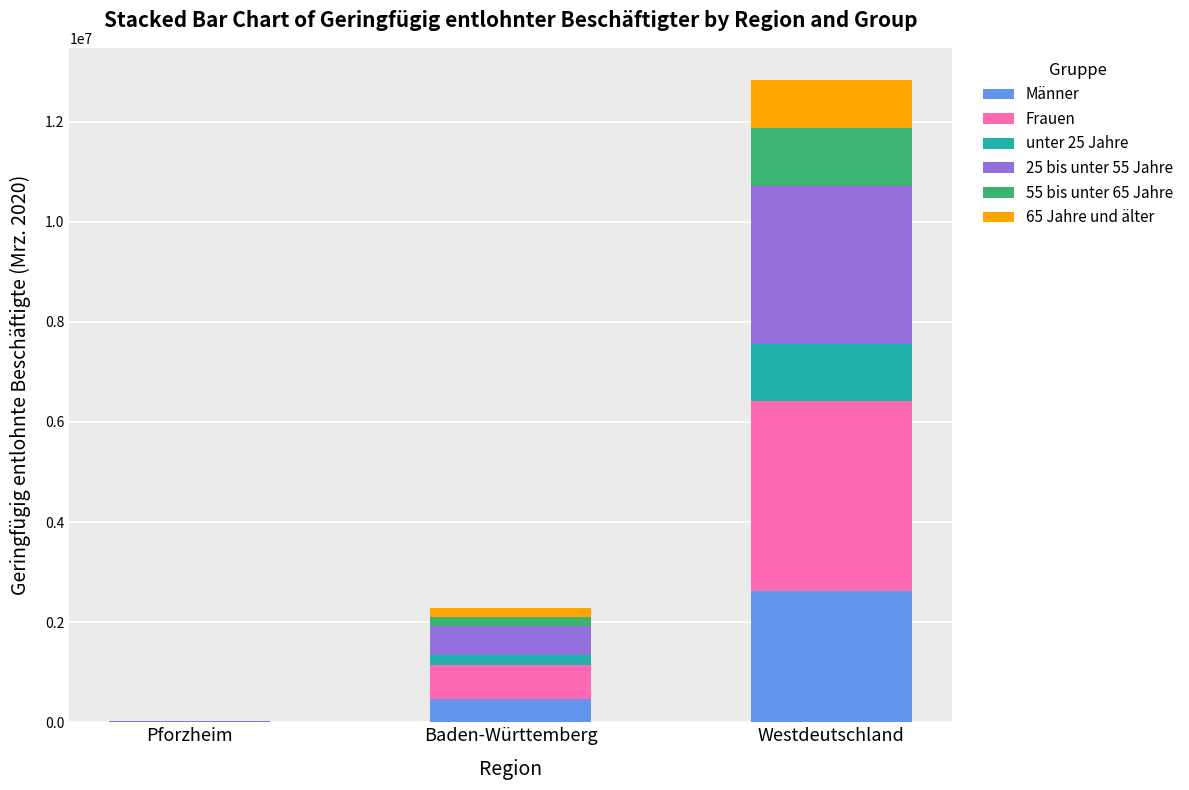

What is the sum of the Männer values at Pforzheim and Baden-Württemberg?

476488